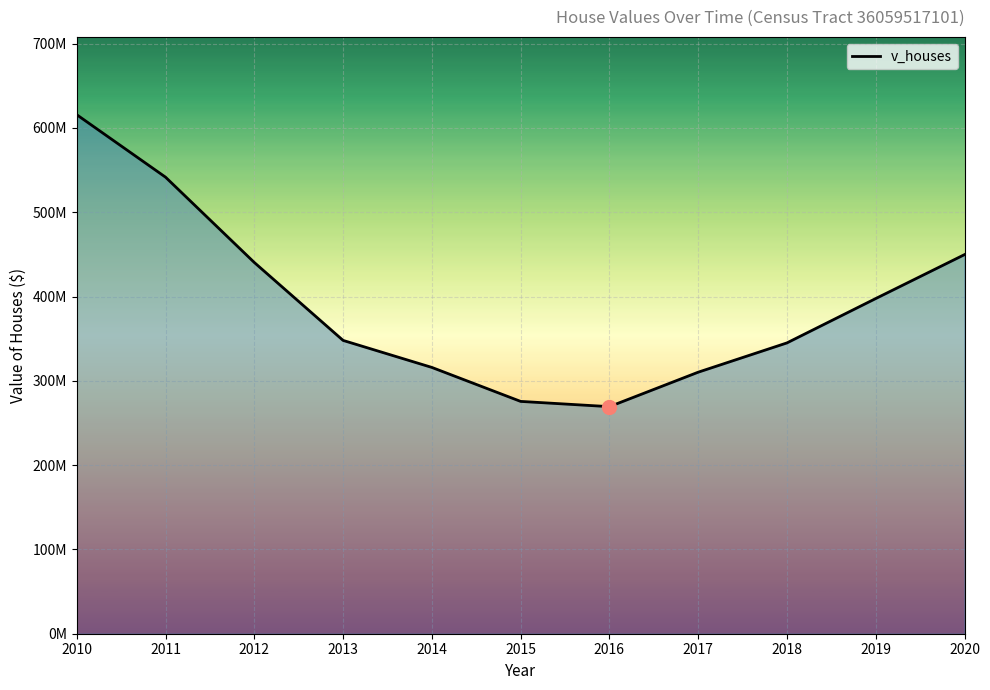

What is the smallest value displayed?

269360700